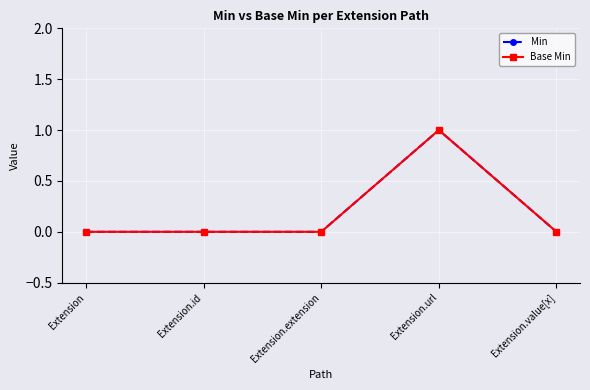

Does the chart have visible grid lines?

Yes